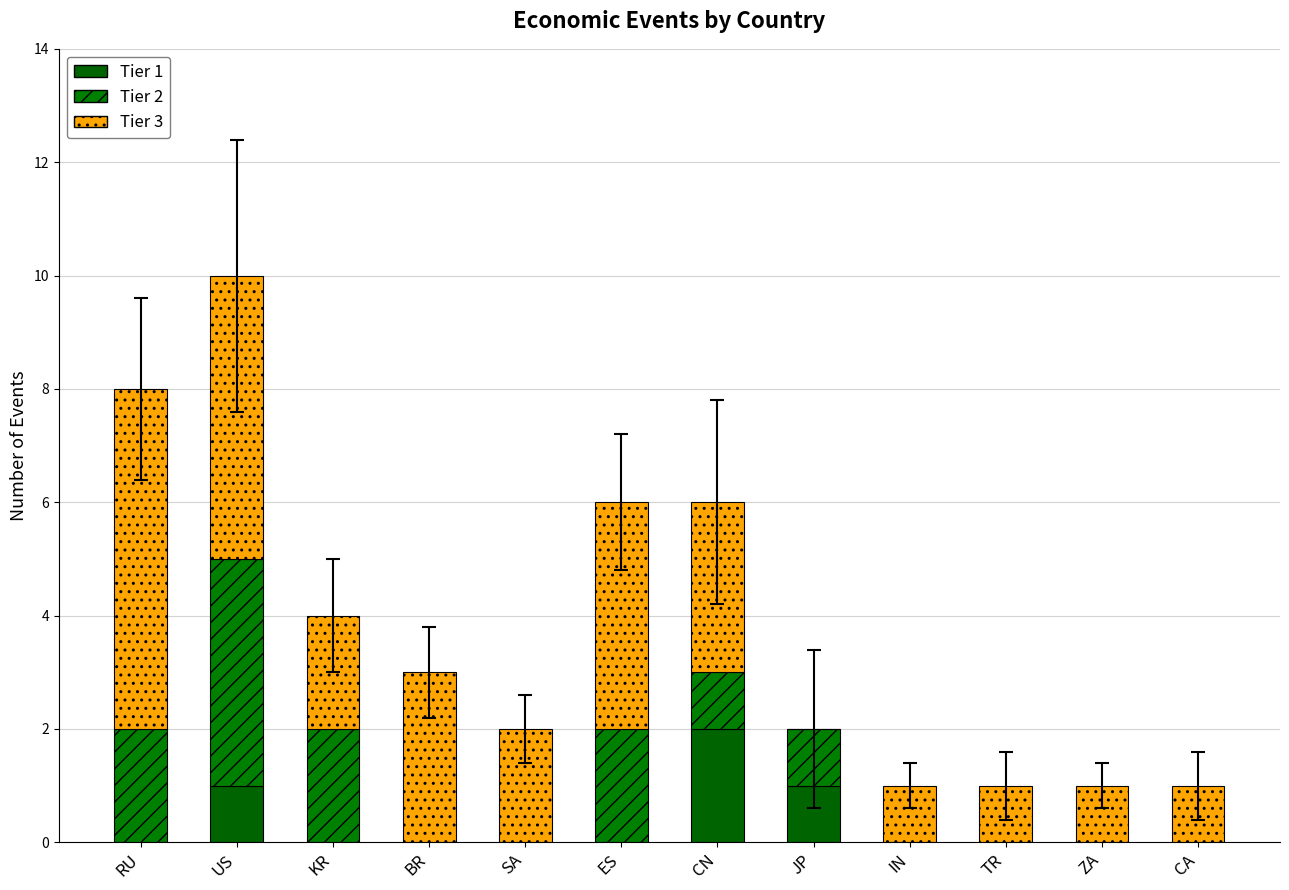

What are all the series names shown in the legend?

Tier 1, Tier 2, Tier 3